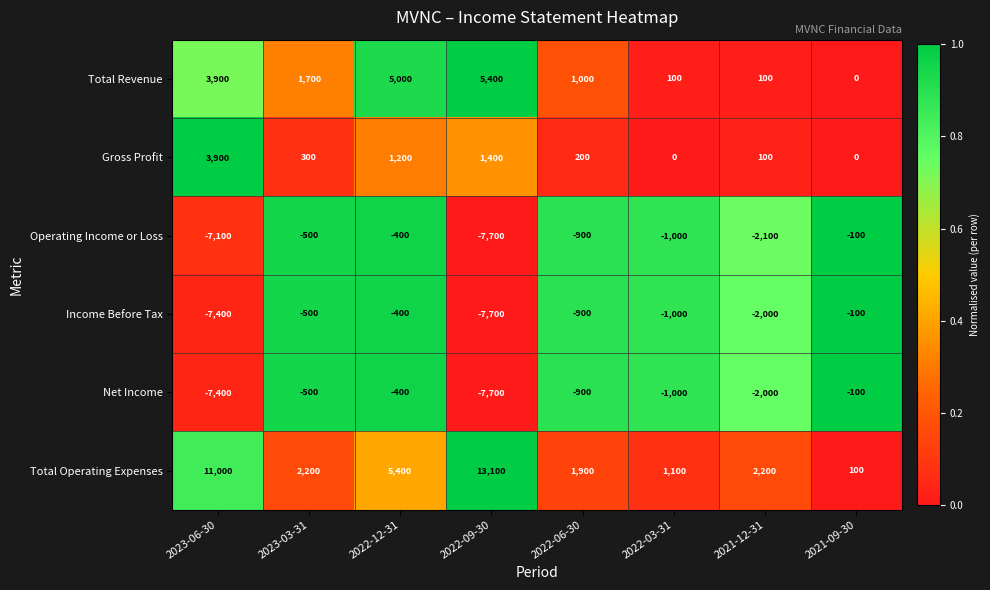

Is the value of Total Revenue at 2021-12-31 greater than the value of Net Income at 2021-09-30?

Yes